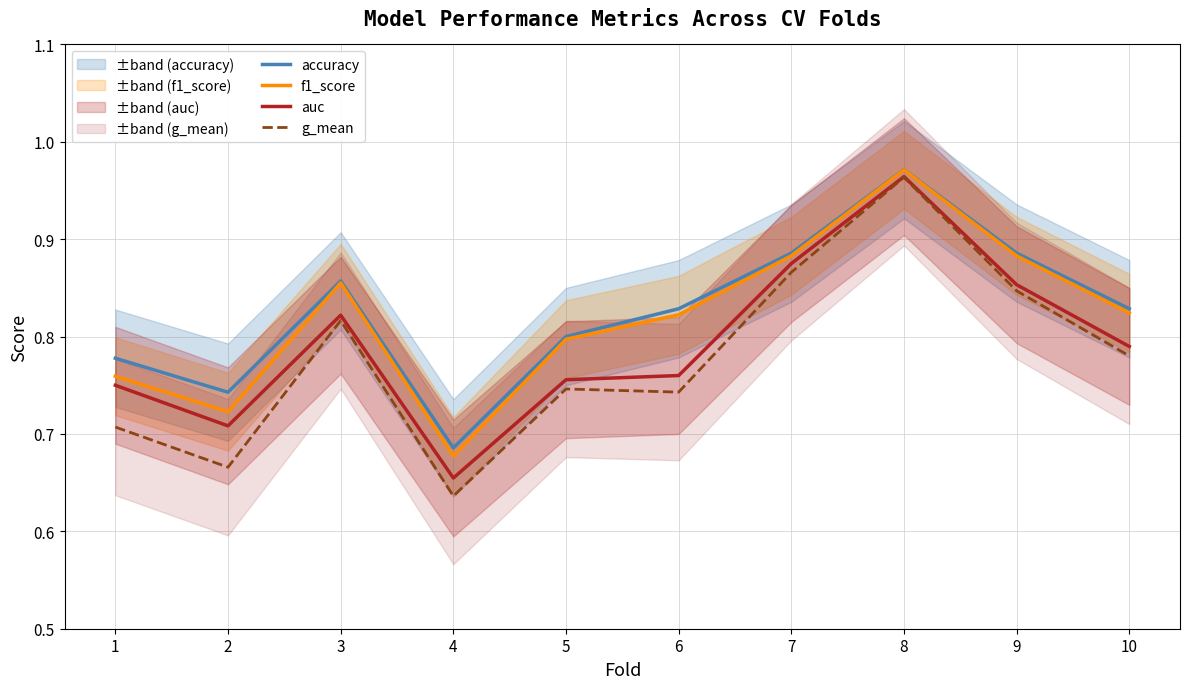

Is this an area chart (filled region under the line)?

No